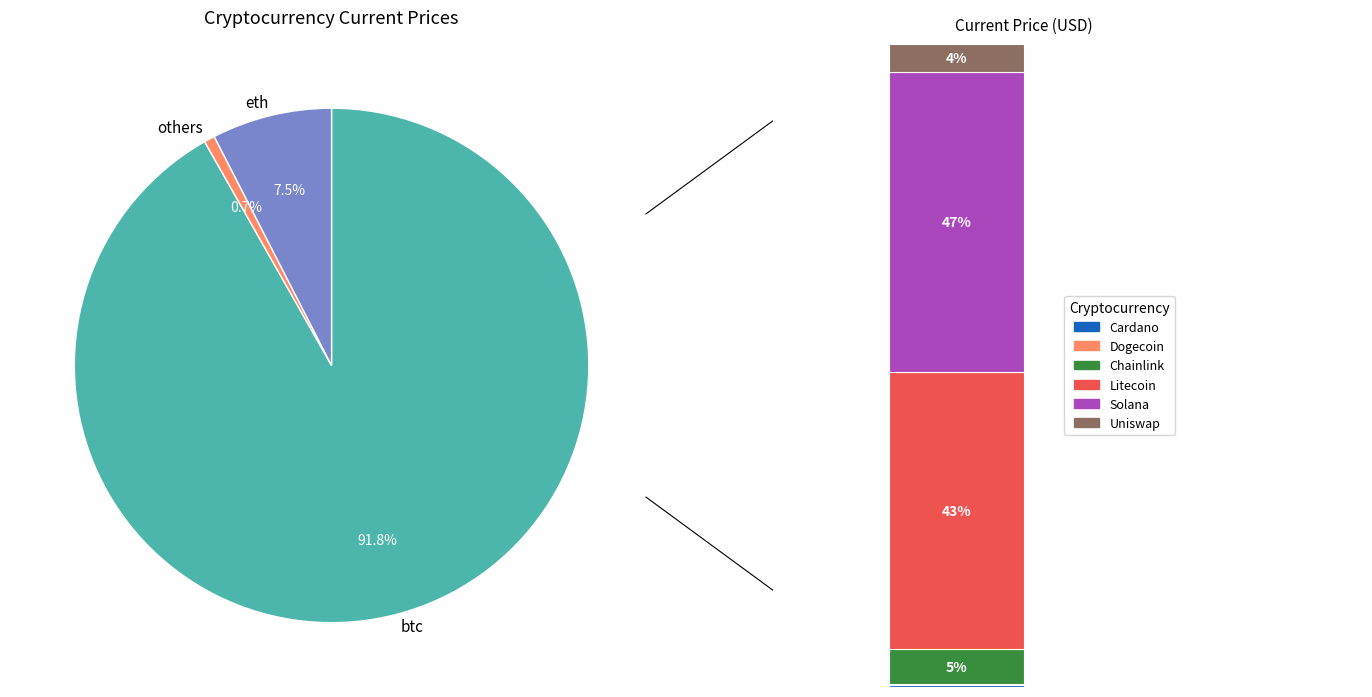

To the nearest percent, what is the combined percentage of ltc and eth?

8%